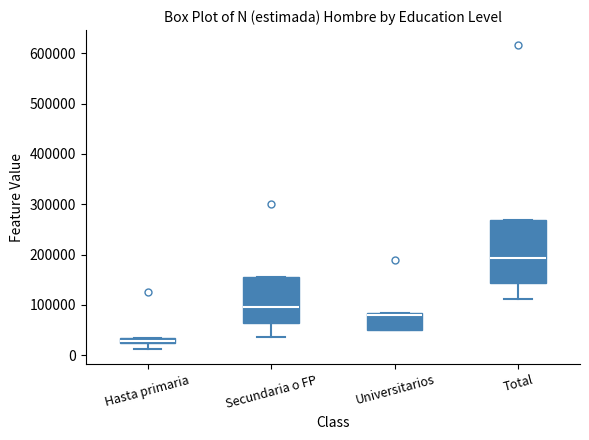

Where does the lower whisker of the box for Total end on the y-axis? The values are not printed on the chart, so give them approximately, as read against the axis.

110000